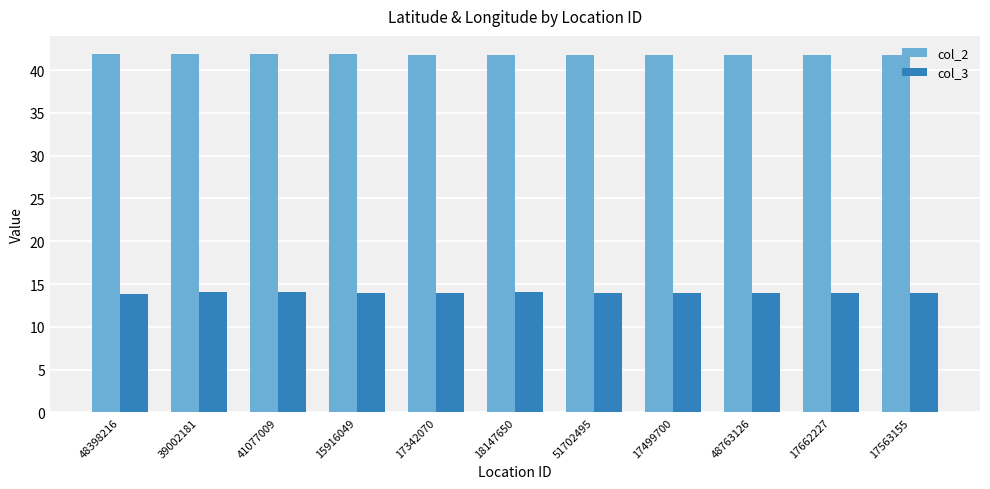

What position from the left is 51702495?

7